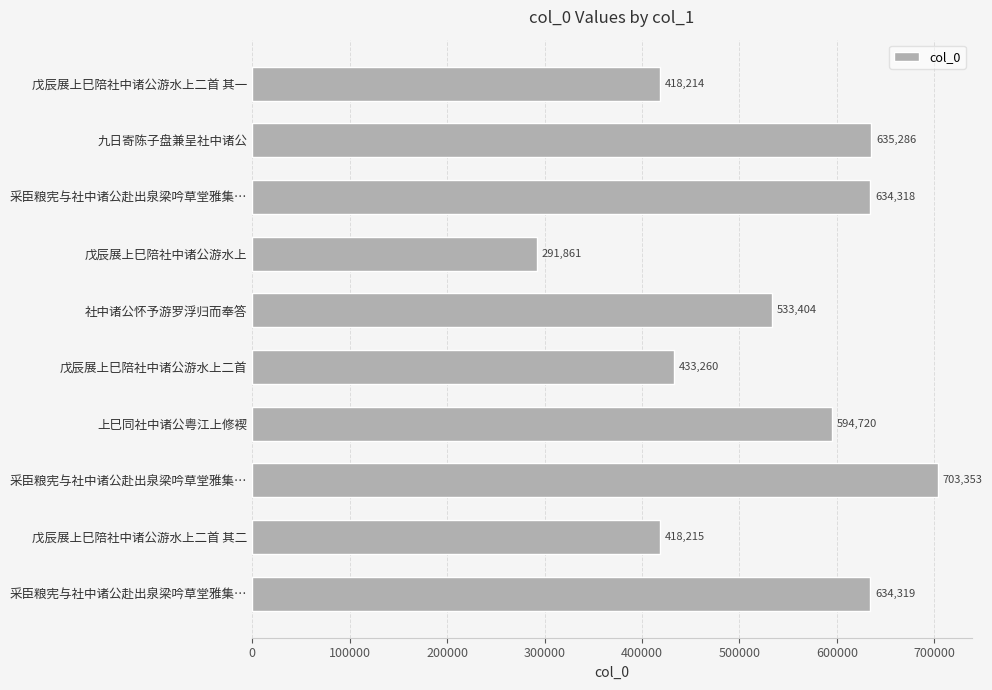

How many bars are there in total?

10